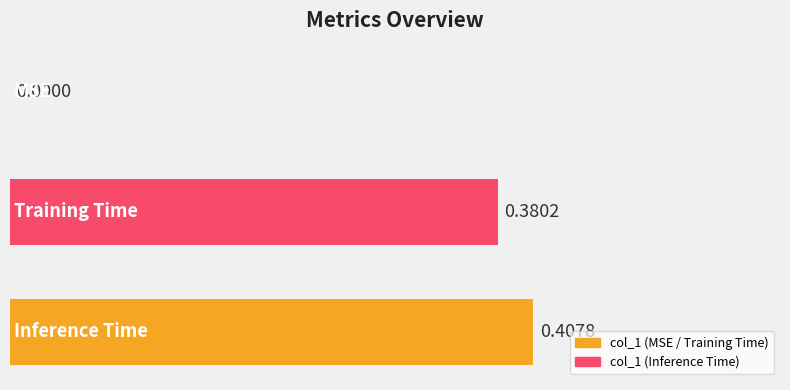

What is the sum of all values?

0.8